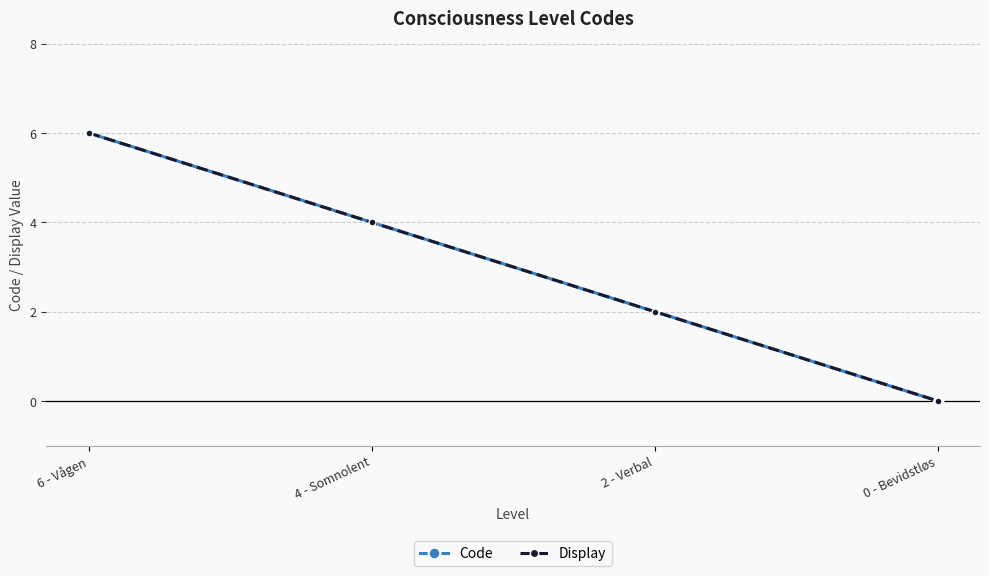

At 0 - Bevidstløs, list the series in order from smallest to largest.

Code, Display